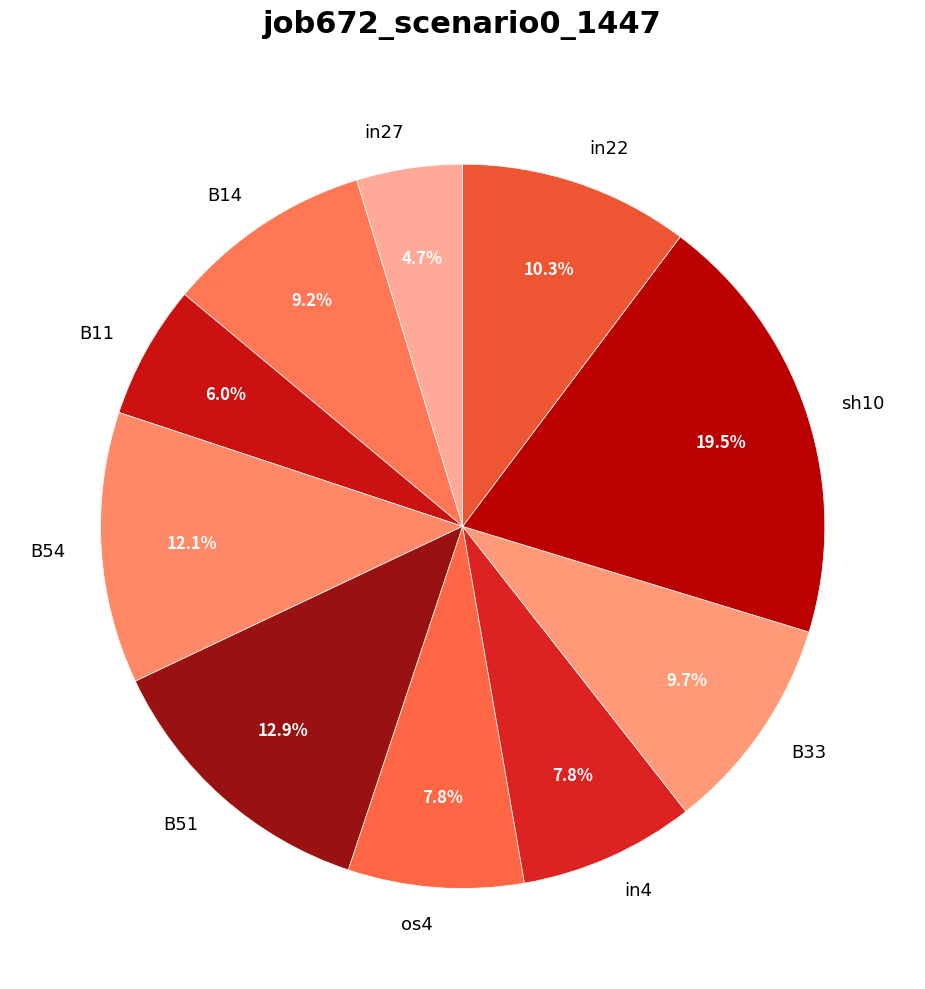

Is it true that B54 is 12% of the pie?

True